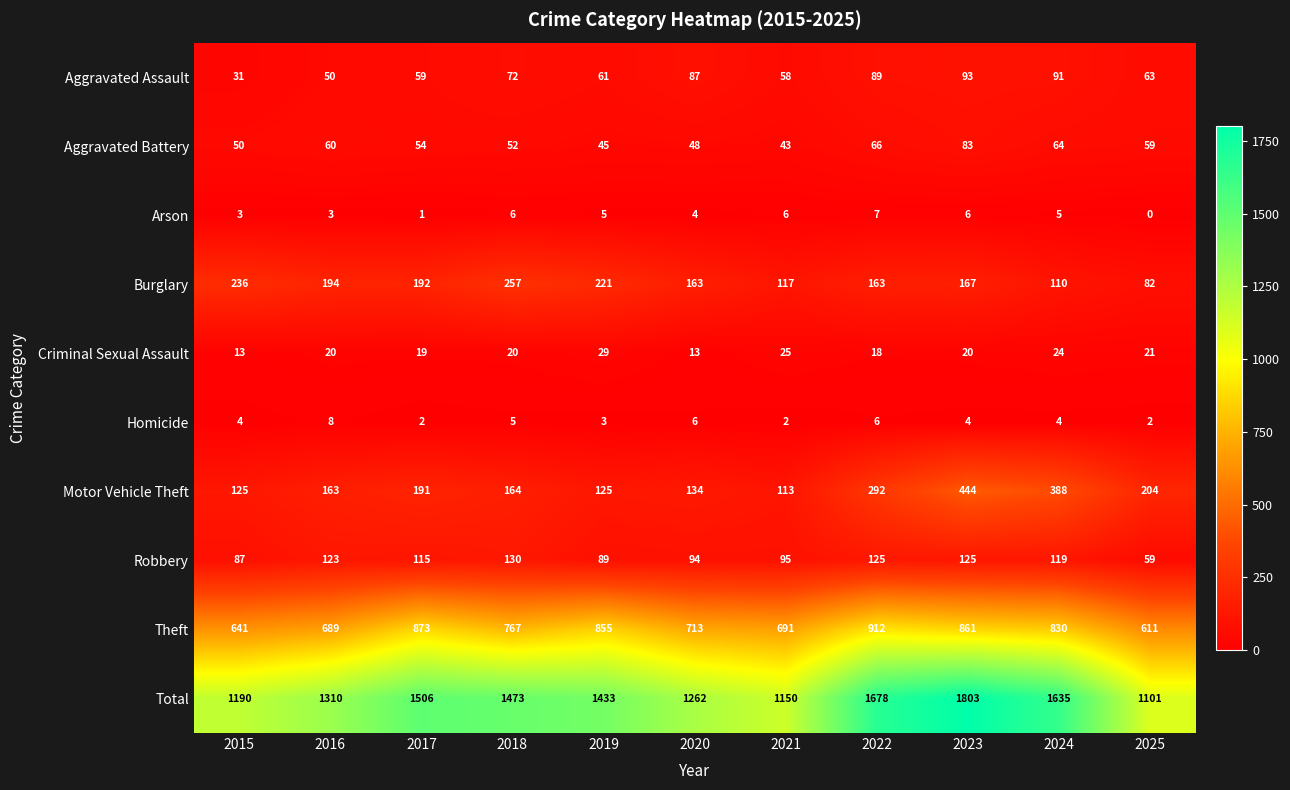

Which series has the widest spread of values?

Total